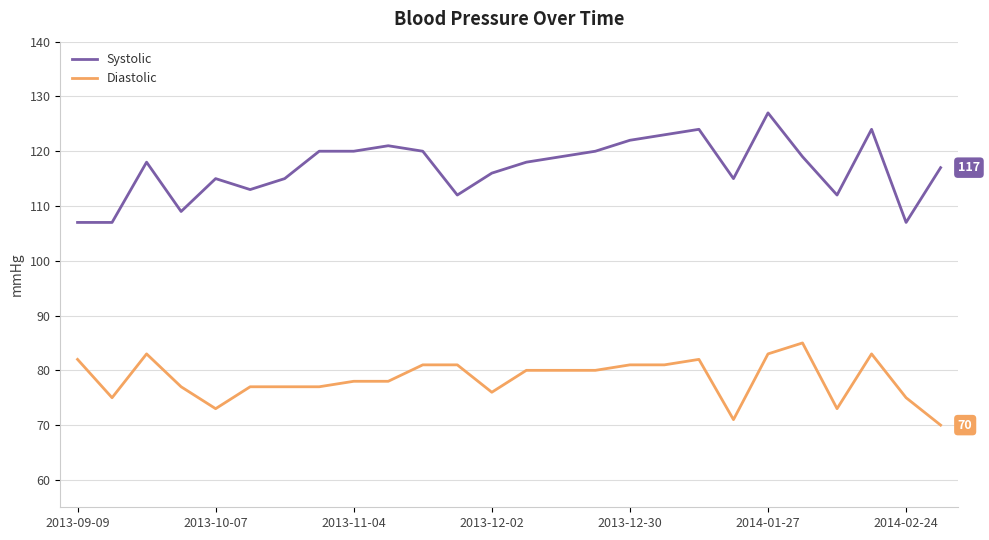

What is the difference between the maximum and minimum values in the Diastolic series?

15